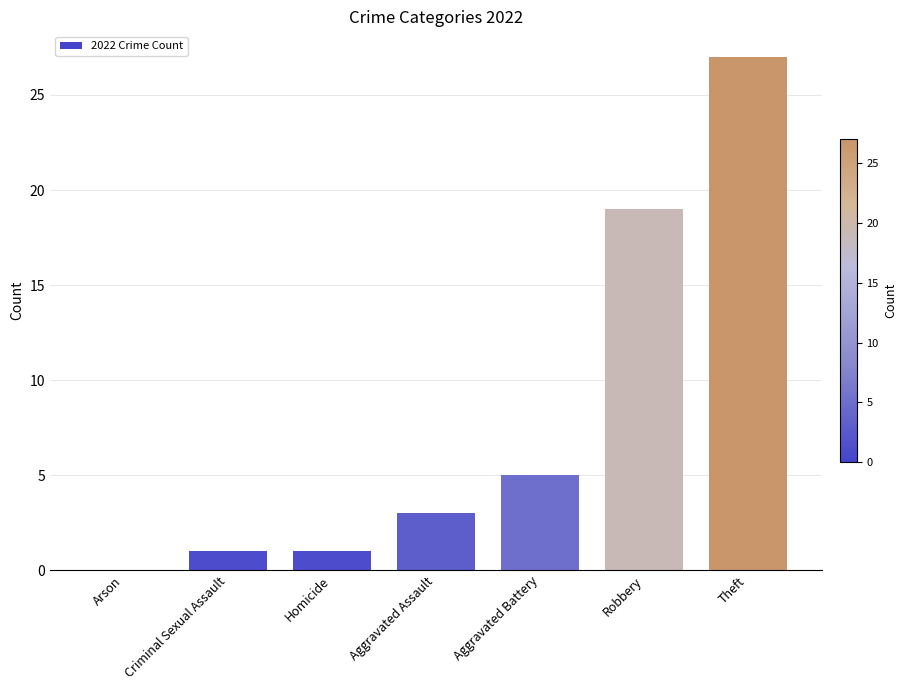

What is the change in value from Aggravated Assault to Theft?

+24